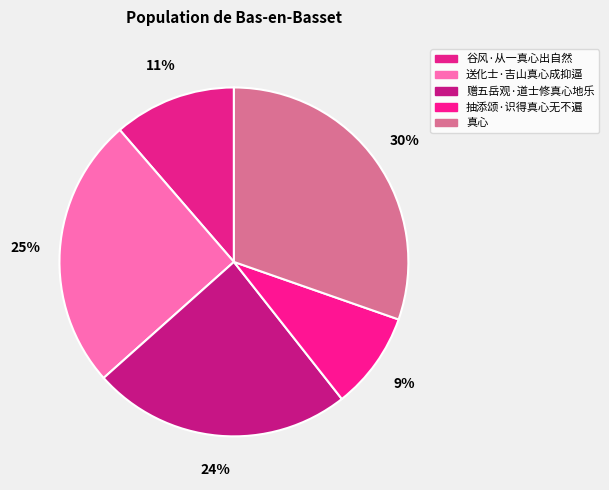

To the nearest percent, what is the average slice percentage?

20%